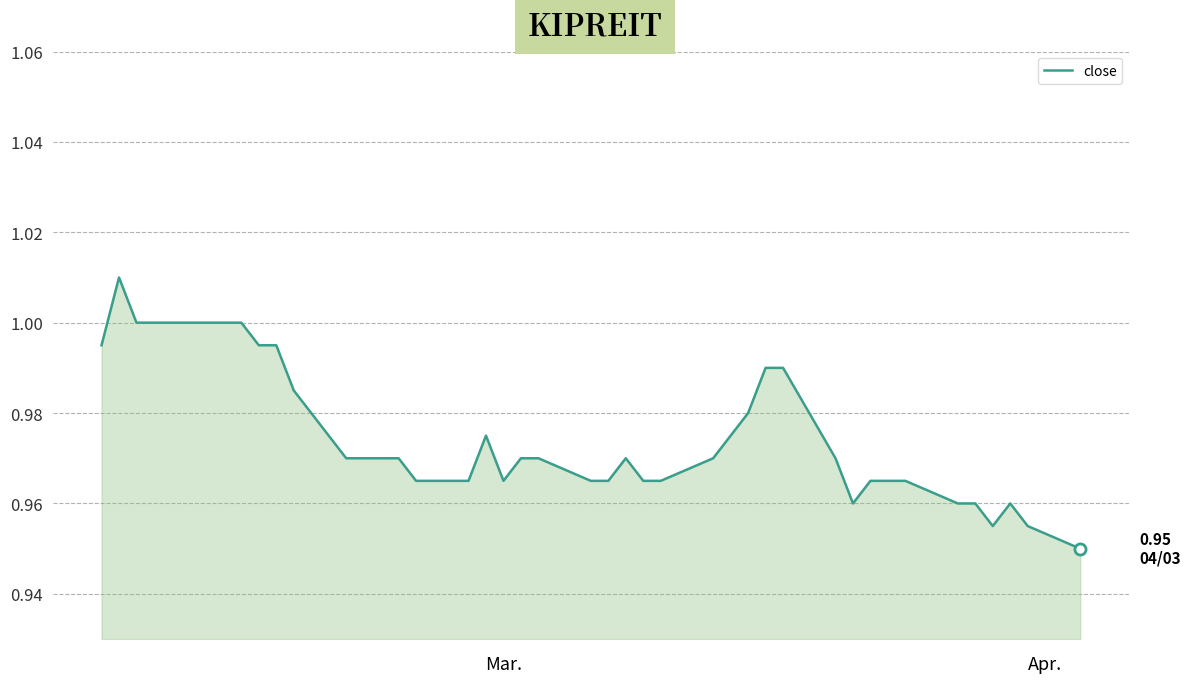

True or false: the data has more than 0 interior local peaks.

True